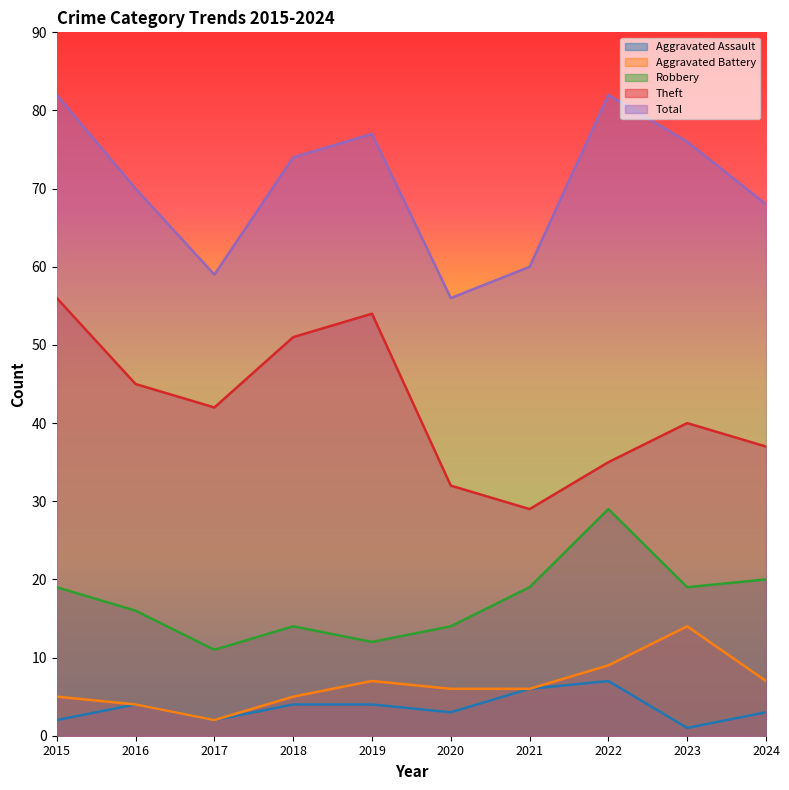

How many values in the Total series exceed 74?

4